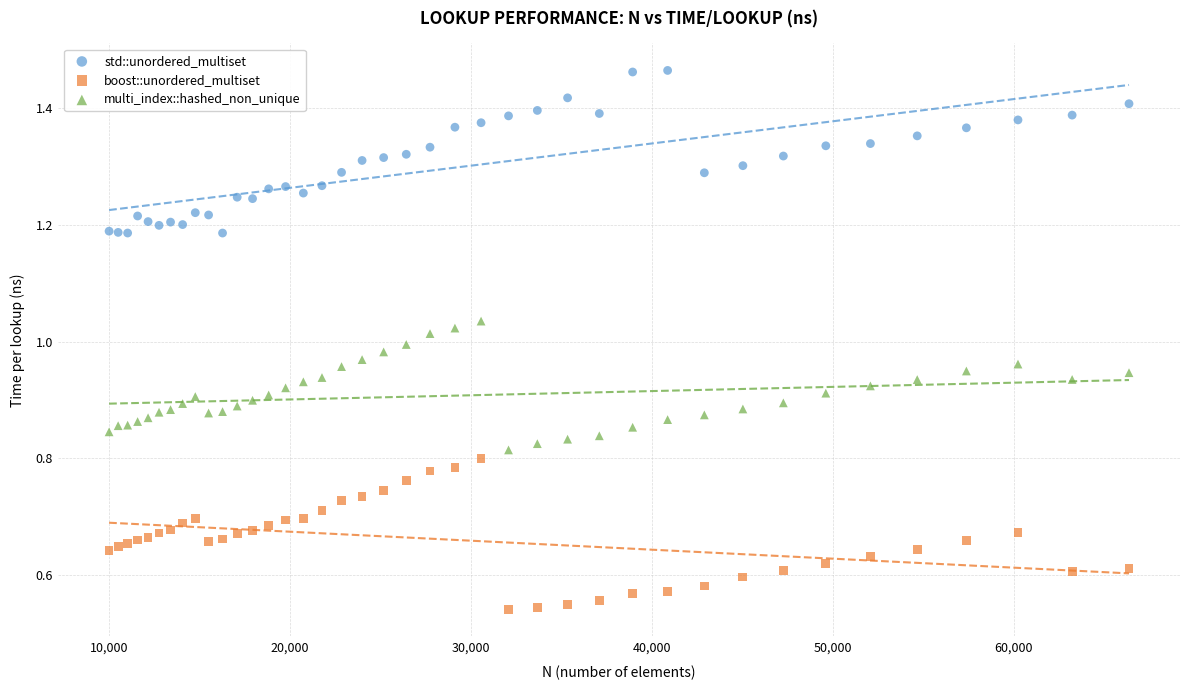

Which series contains the highest Y value?

std::unordered_multiset